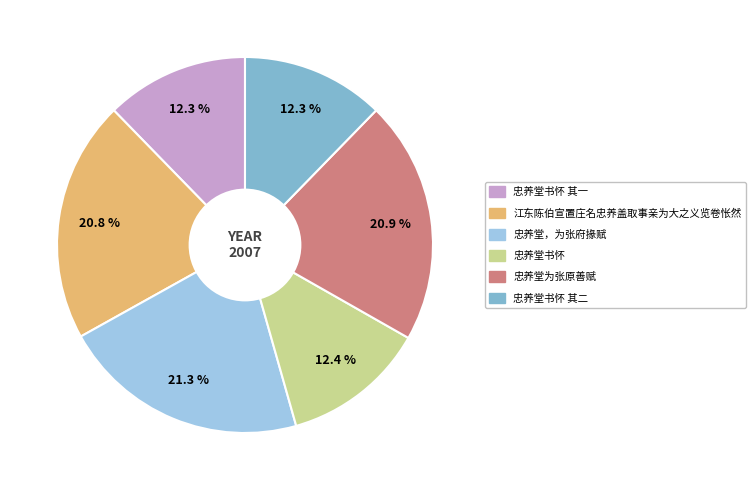

Combined, do 江东陈伯宣置庄名忠养盖取事亲为大之义览卷怅然 and 忠养堂为张原善赋 account for over 50%?

No